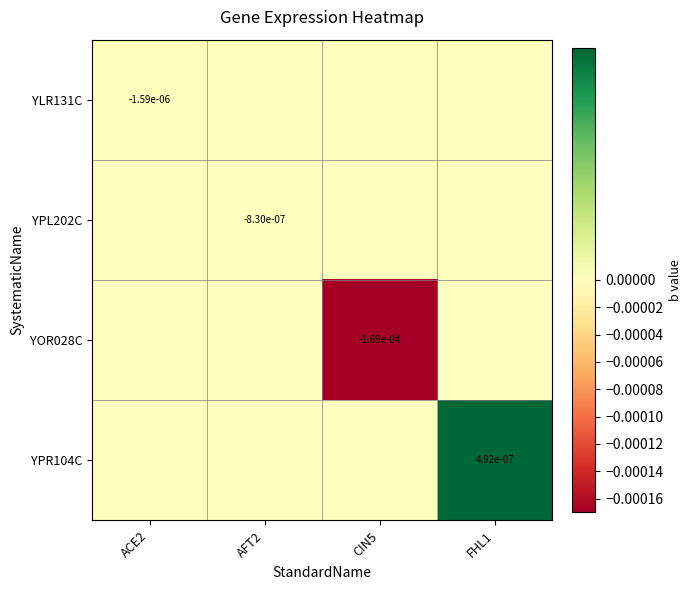

True or false: YPR104C has a value of 0.0 at FHL1.

True